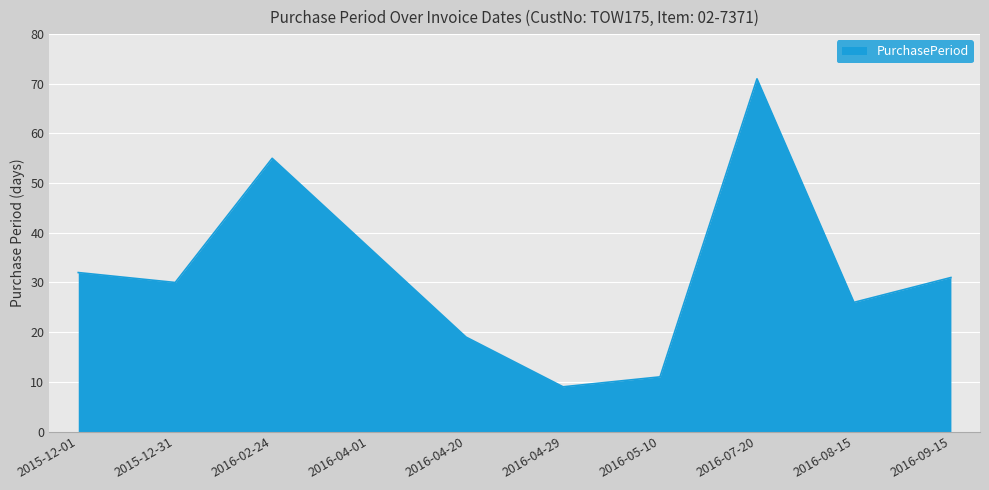

Read the value at 2016-02-24, to the nearest 10.

60